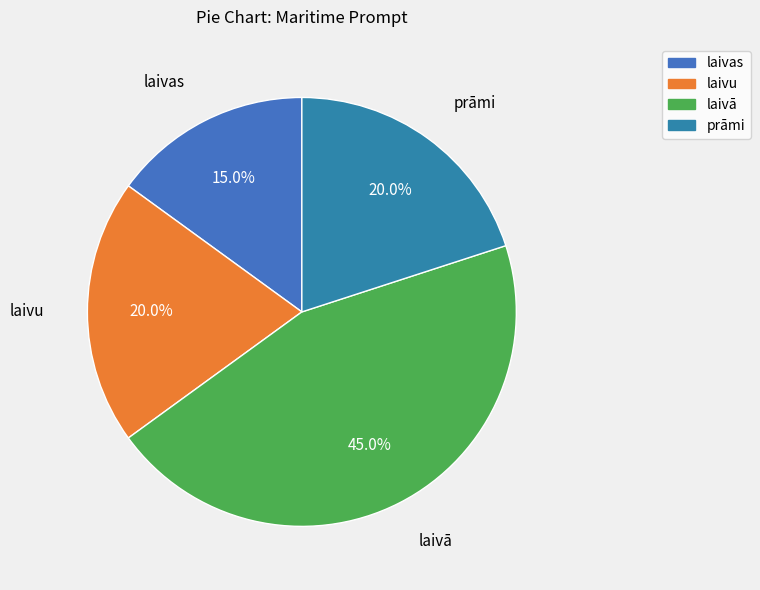

Count the number of slices in the pie.

4